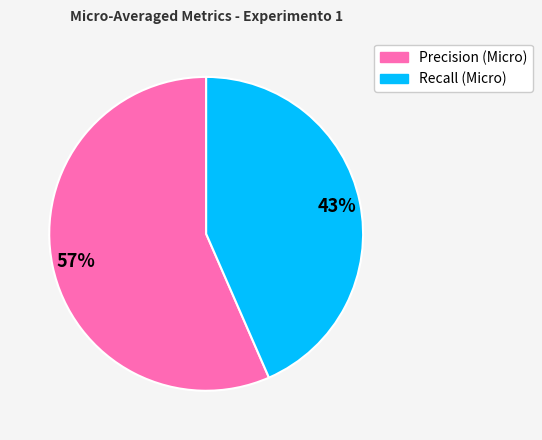

To the nearest percent, what percentage of the pie is Precision (Micro)?

57%